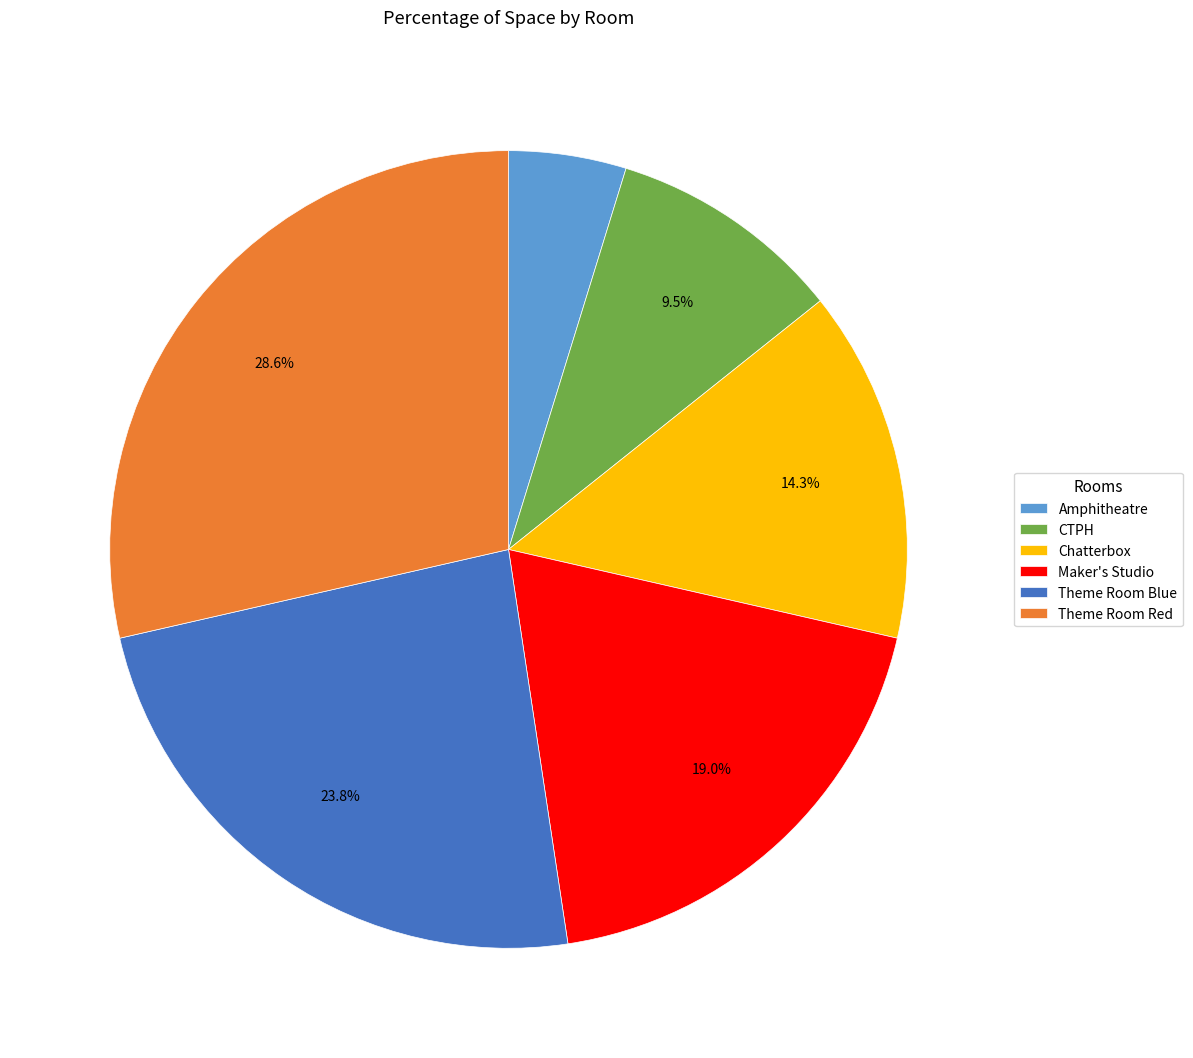

Combined, do Theme Room Blue and CTPH account for over 50%?

No